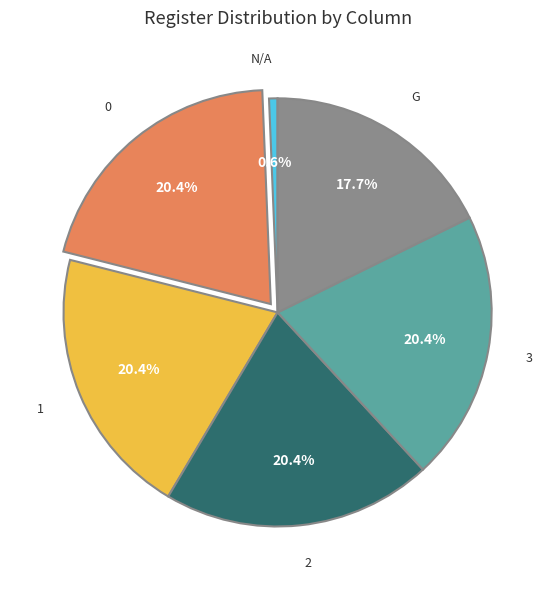

Is it true that 2 is 29% of the pie?

False